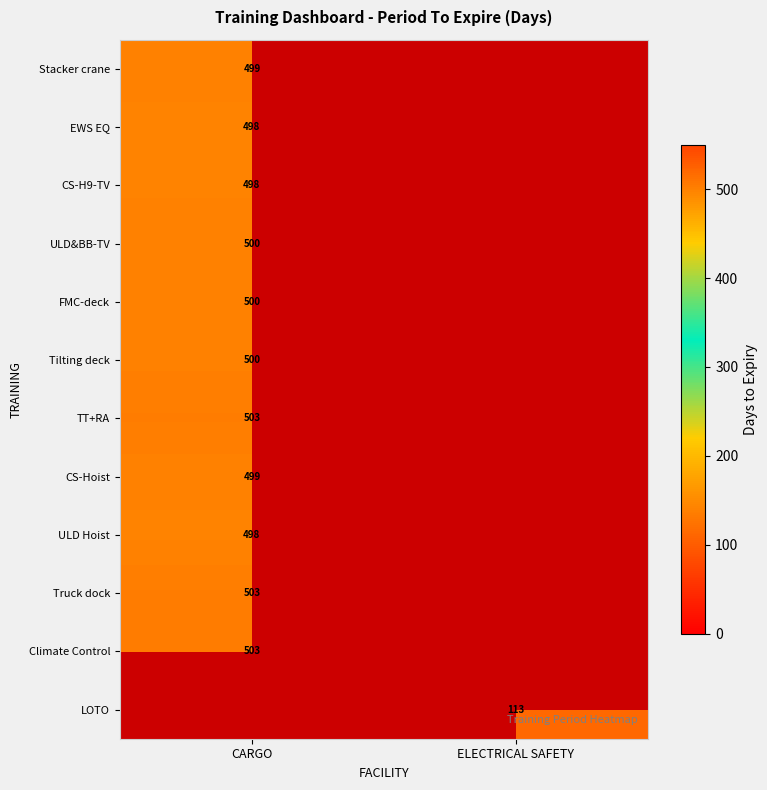

Is the value of ULD&BB-TV at CARGO greater than the value of Climate Control at CARGO?

No